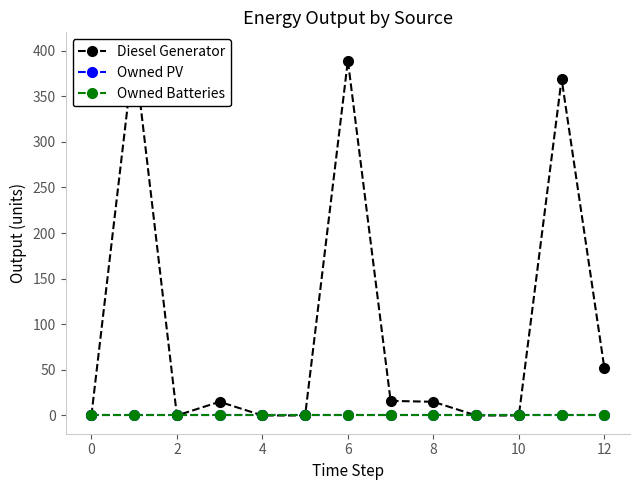

How many lines are shown in the chart?

3